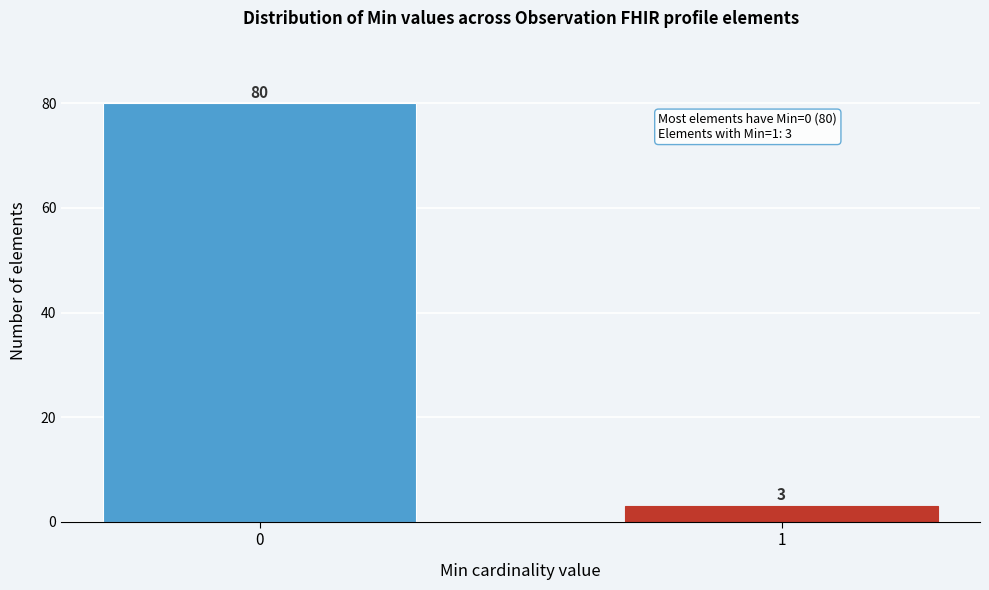

Reading right to left, extract all data points from this chart.

3	80